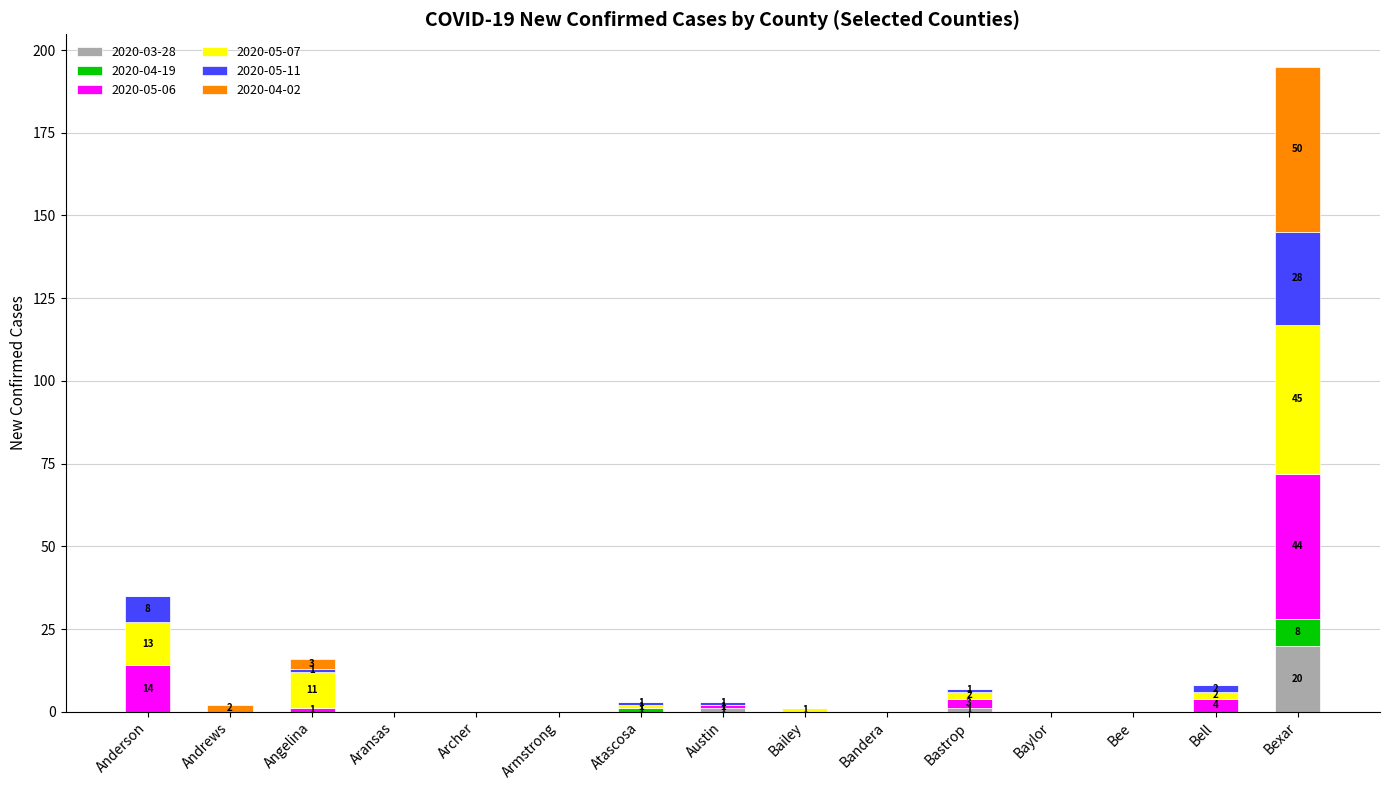

At which category is the sum across all series the highest?

Bexar